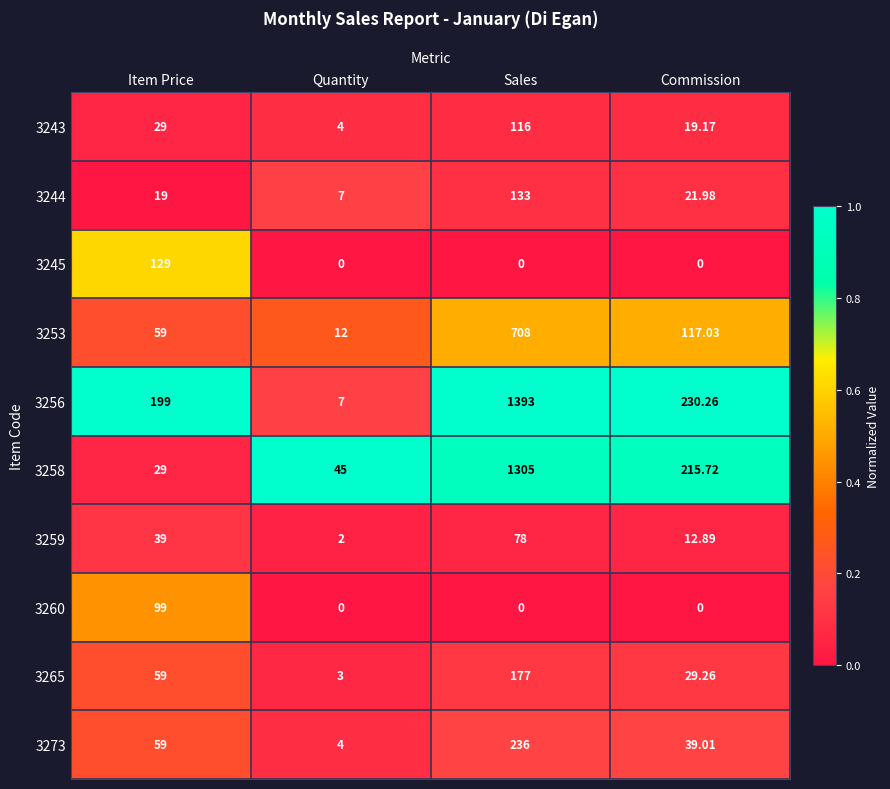

Which series has the largest total across all categories?

3256